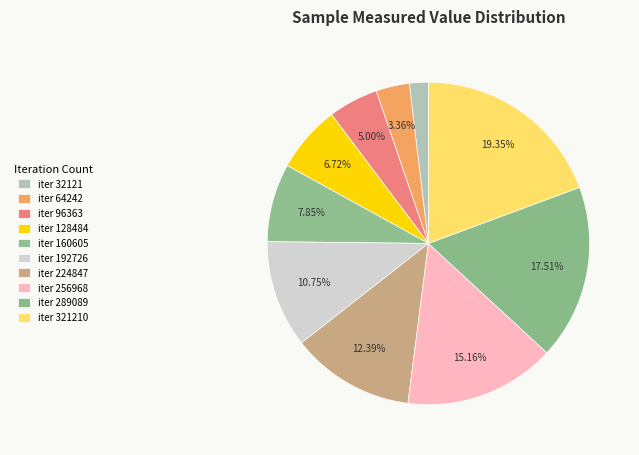

How many segments does this pie chart have?

10